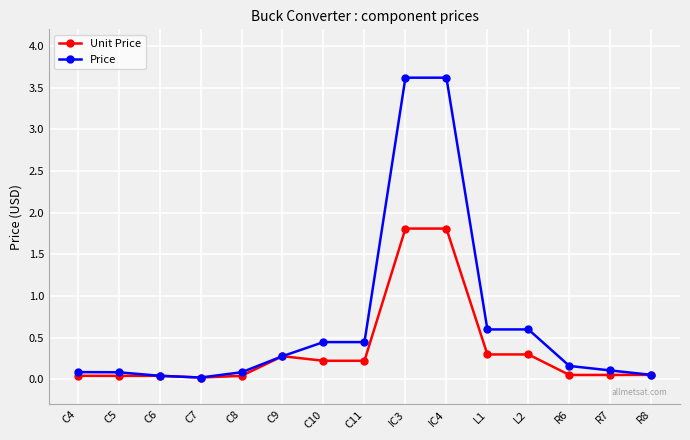

What position from the left is R6?

13